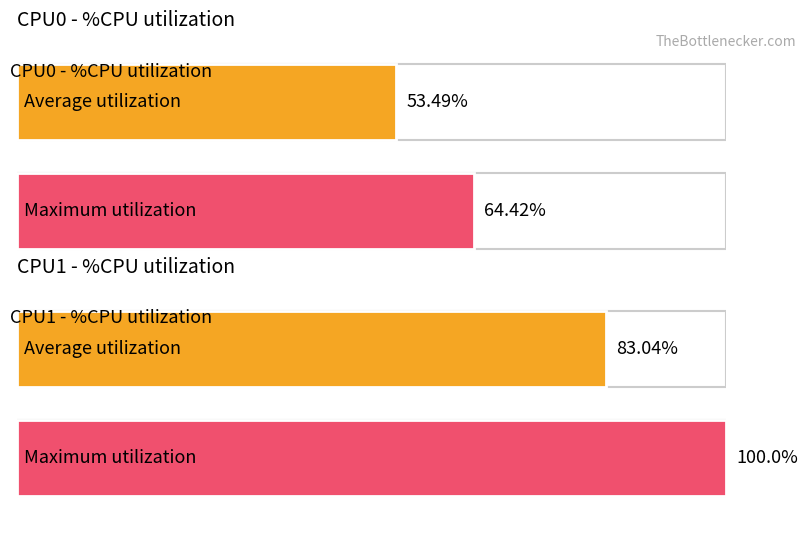

How many series are shown in this chart?

4